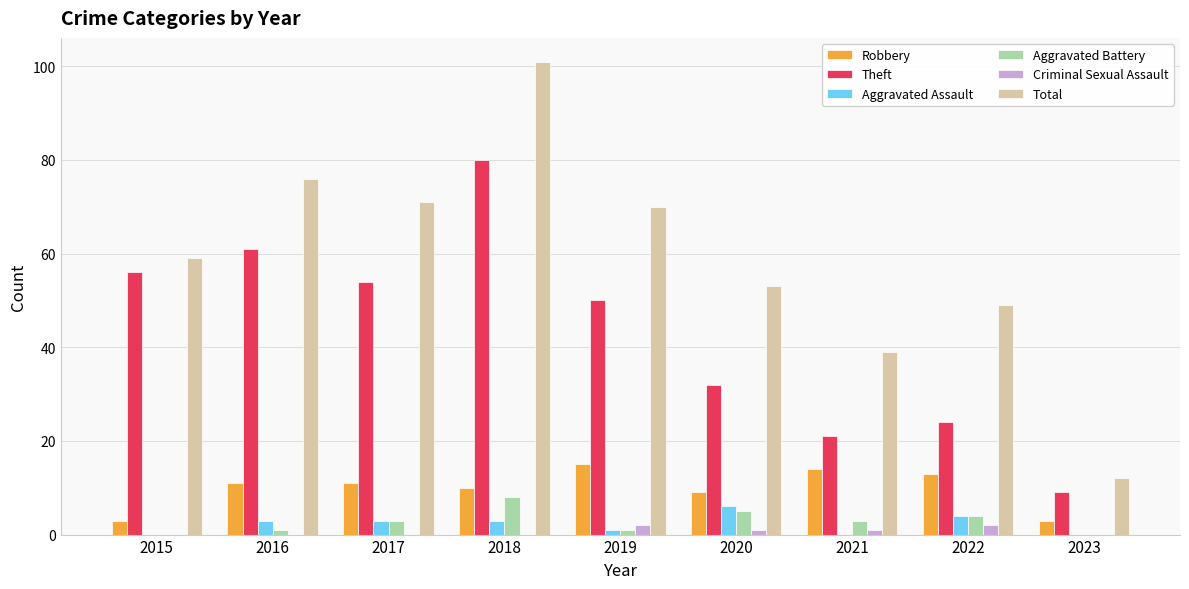

Is it true that Criminal Sexual Assault equals 0 at 2018?

True